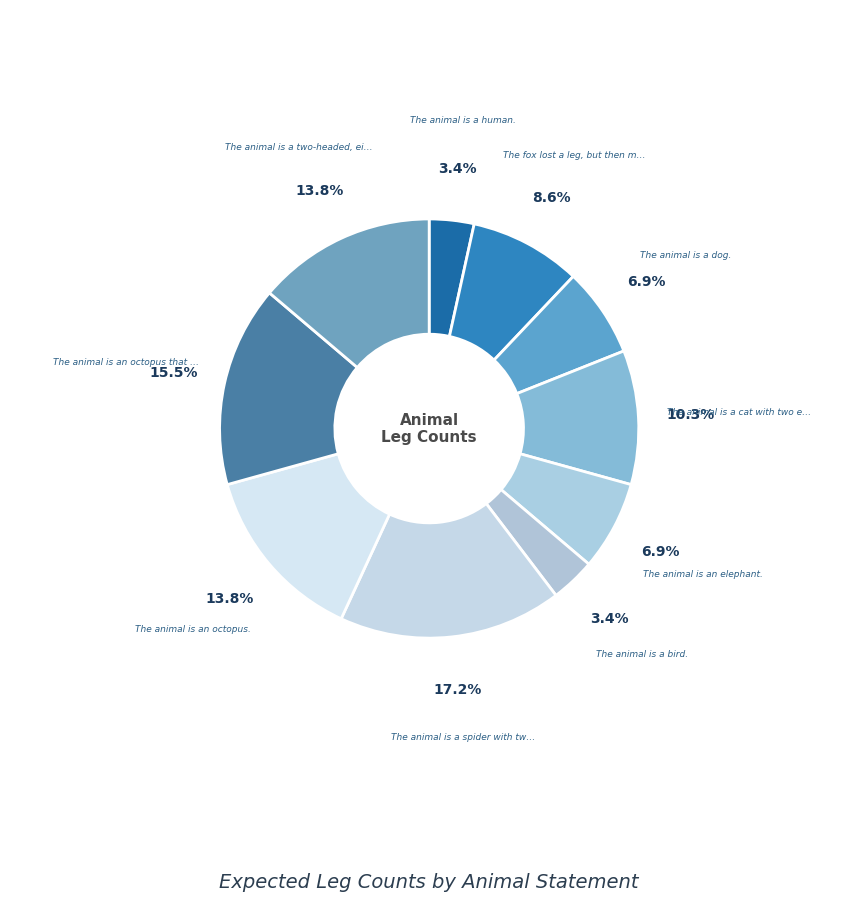

Count the number of slices in the pie.

10